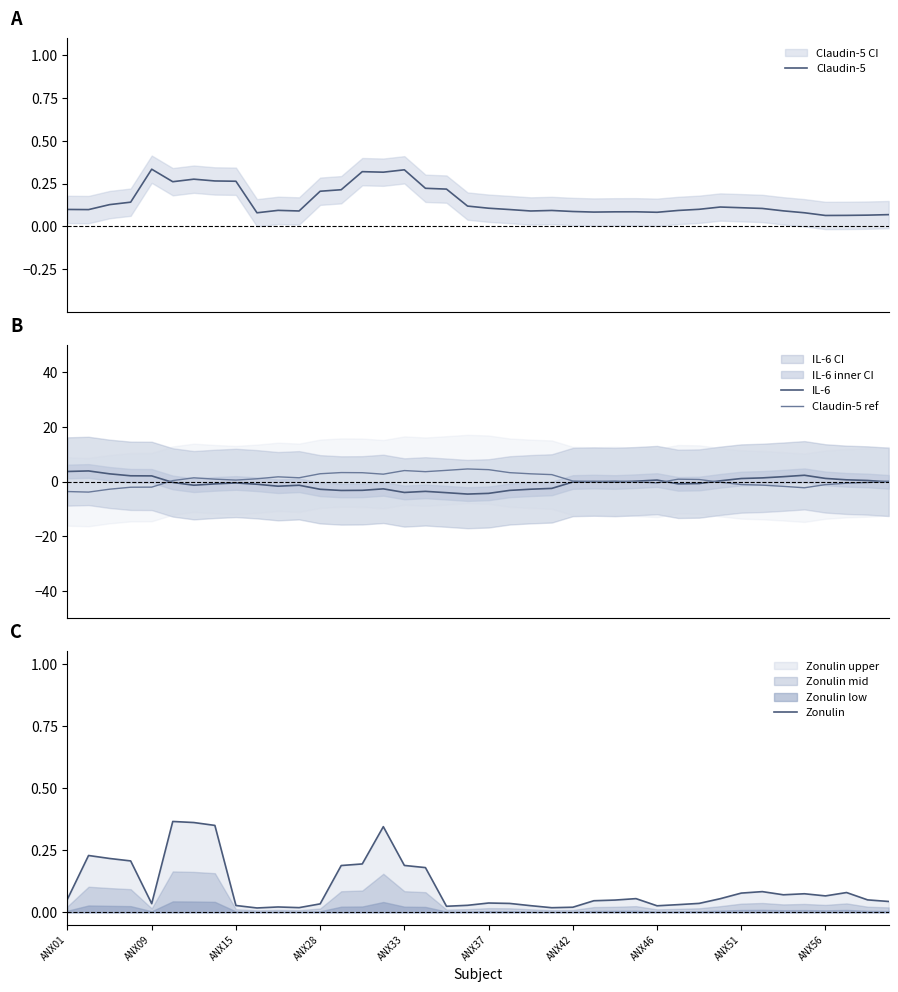

Is it true that Claudin-5 equals 0.1 at 35?

False